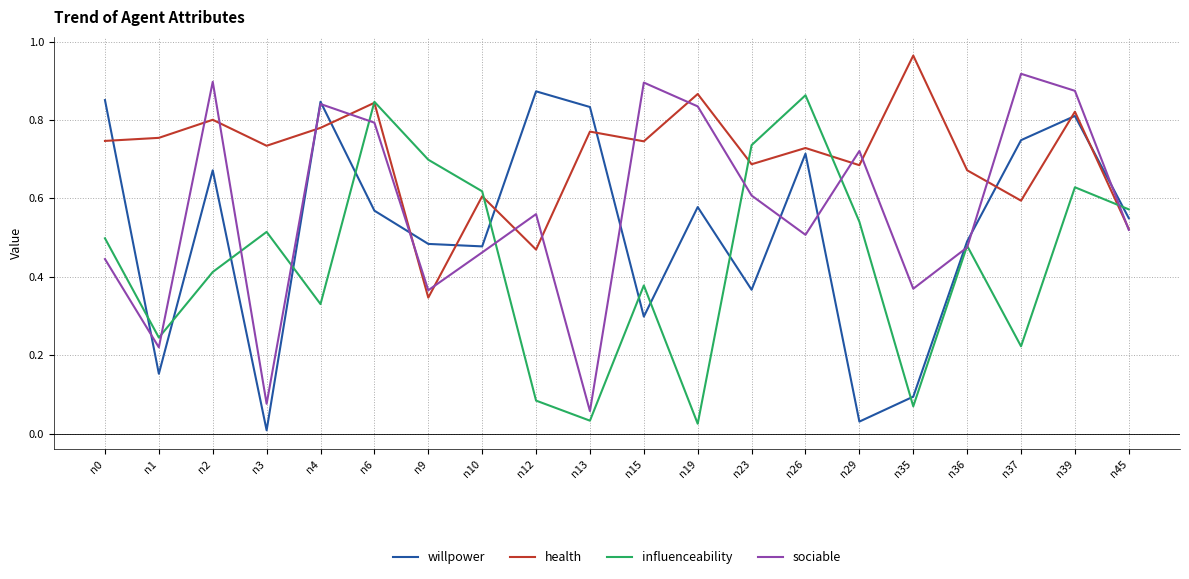

Which series changed the most between n37 and n39?

influenceability